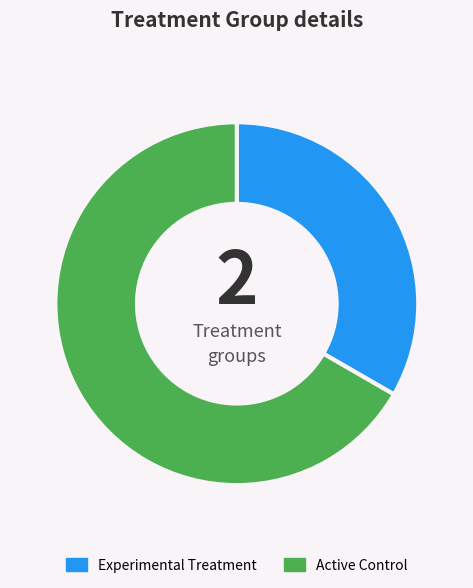

Which slice is the largest?

Active Control